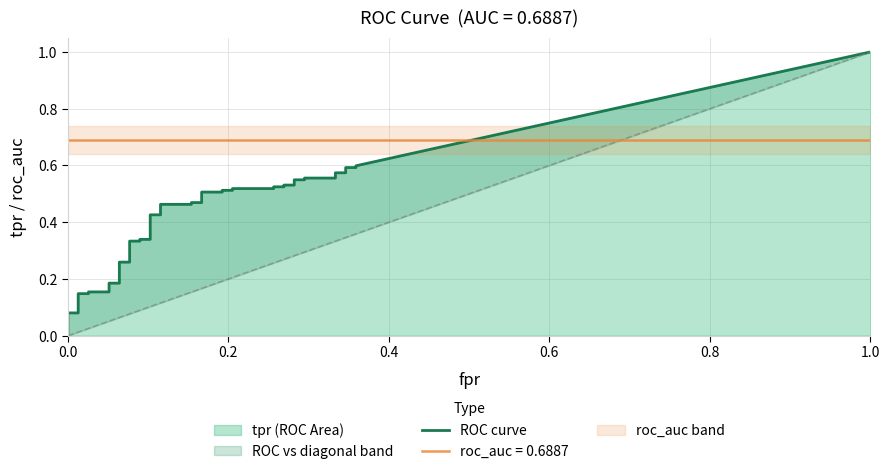

What is the label of the 40th point from the left?

39